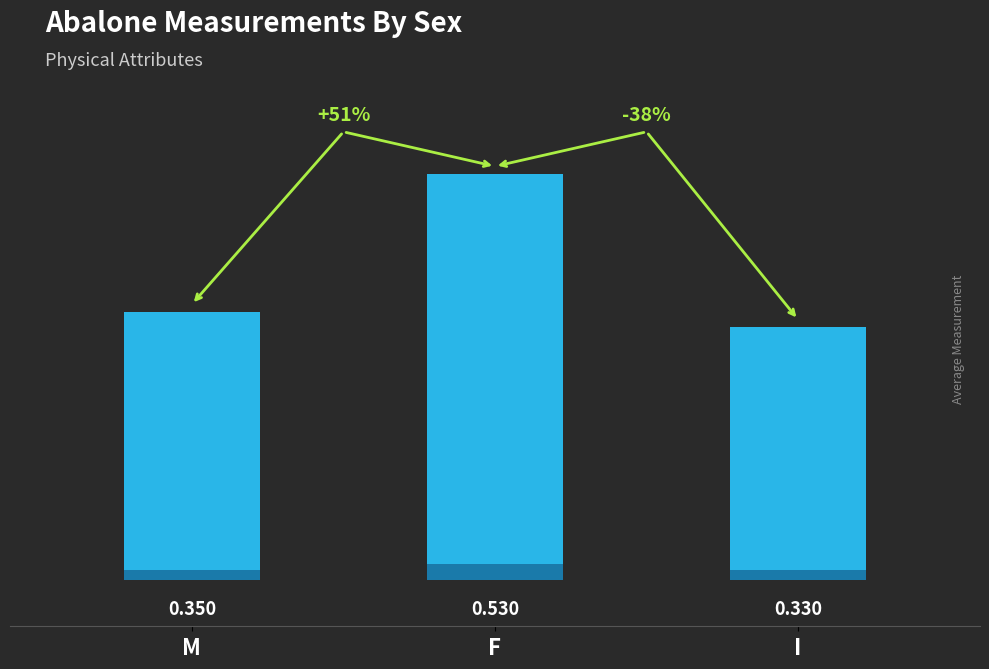

What is the difference between the values at I and F?

0.2